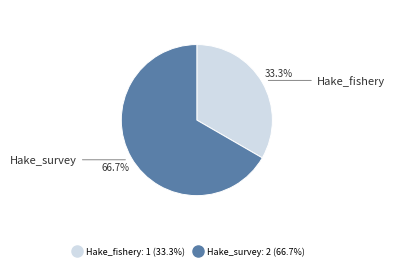

Which category has the biggest portion of the pie?

Hake_survey